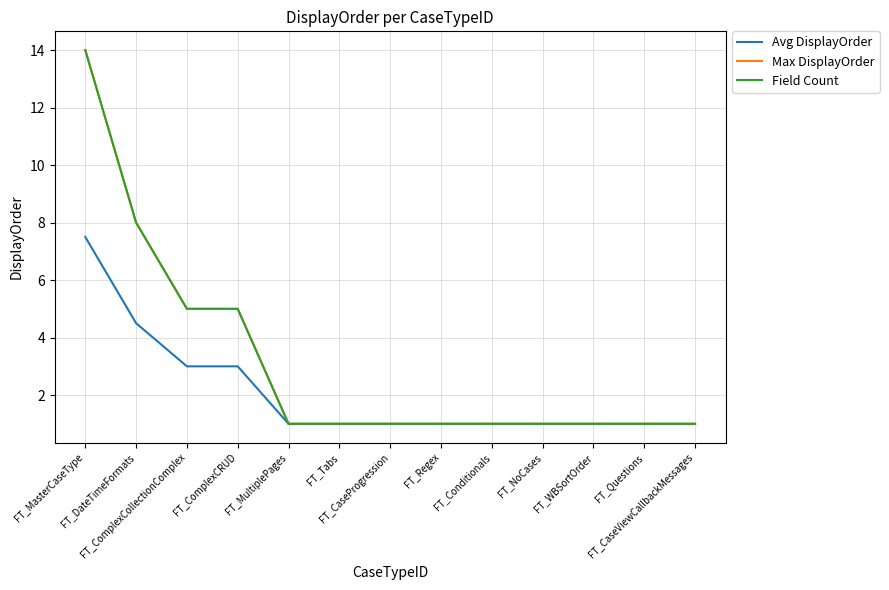

Count the Field Count values in the range 1 to 5.

11